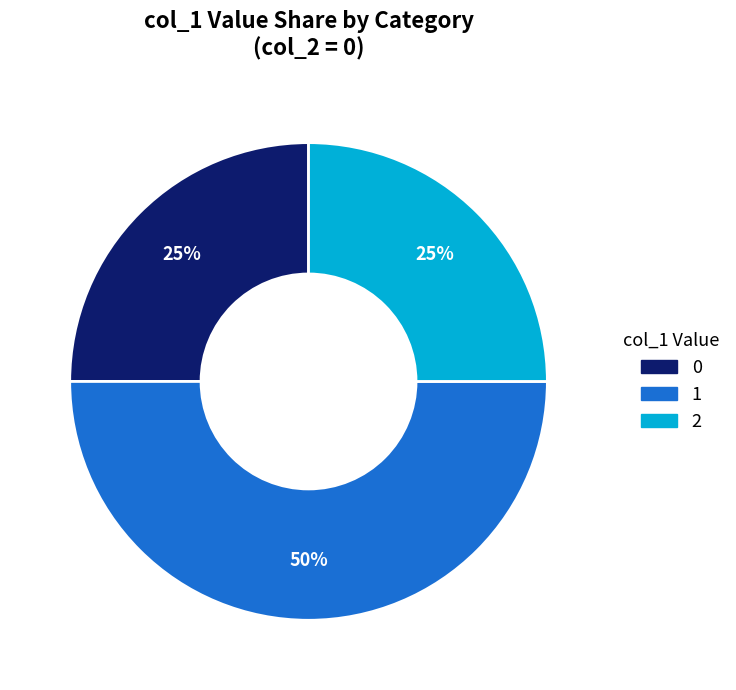

Does 0 account for over 50% of the chart?

No